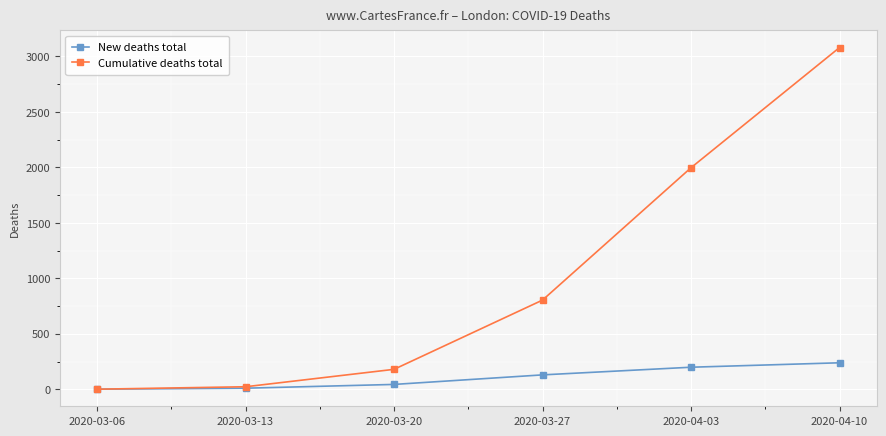

At which category is the sum across all series the highest?

2020-04-10